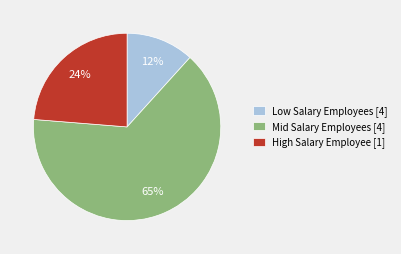

Rank the categories by value from highest to lowest.

Mid Salary Employees [4], High Salary Employee [1], Low Salary Employees [4]